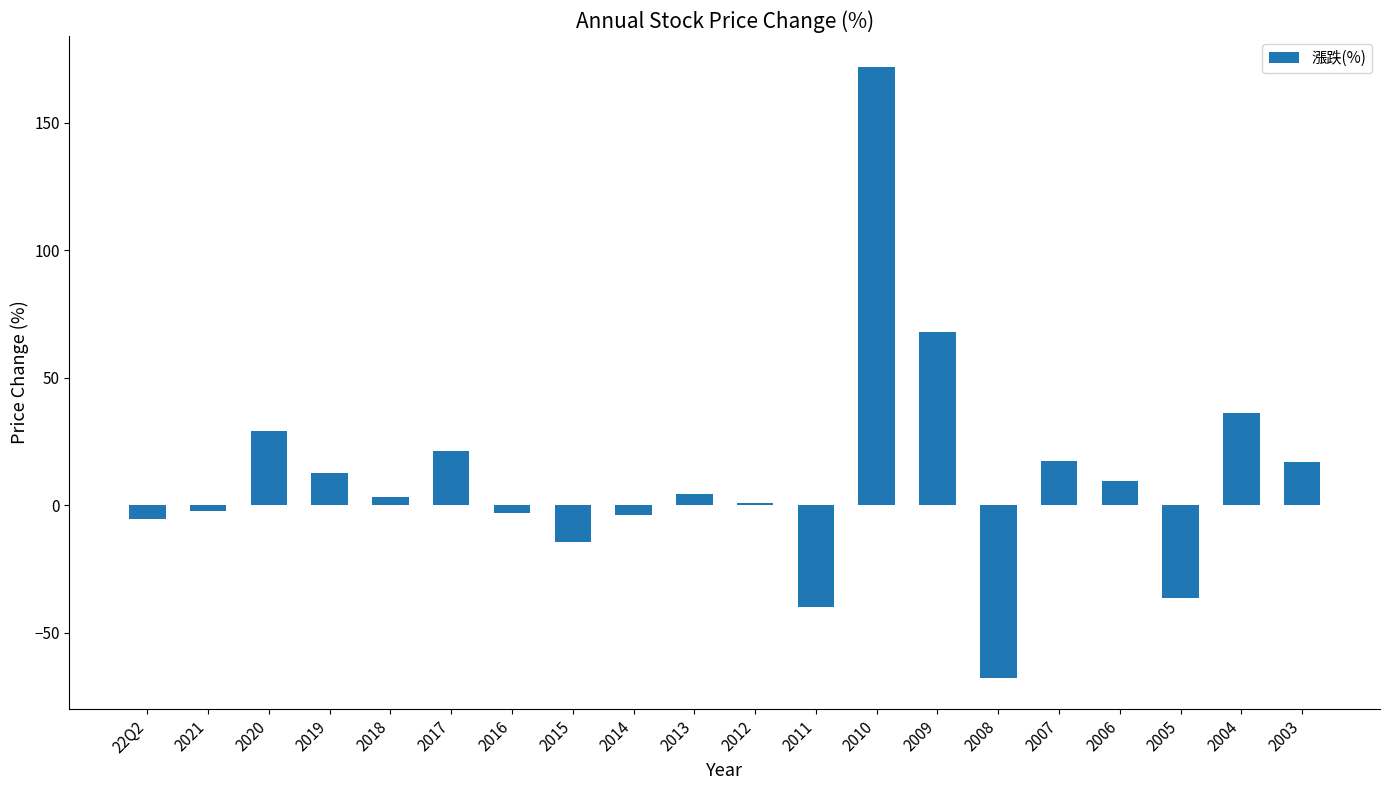

What is the approximate value at 2016?

-3.1